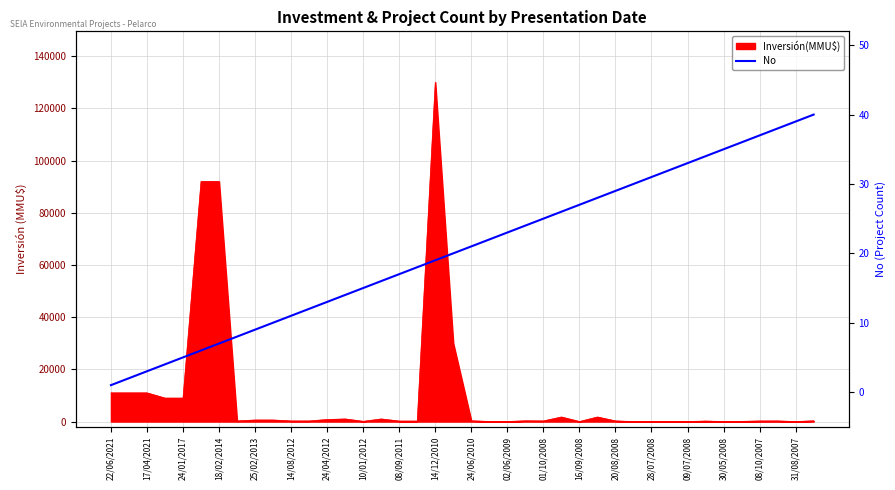

What is the change in value from 16/09/2008 to 31/08/2007?

+6